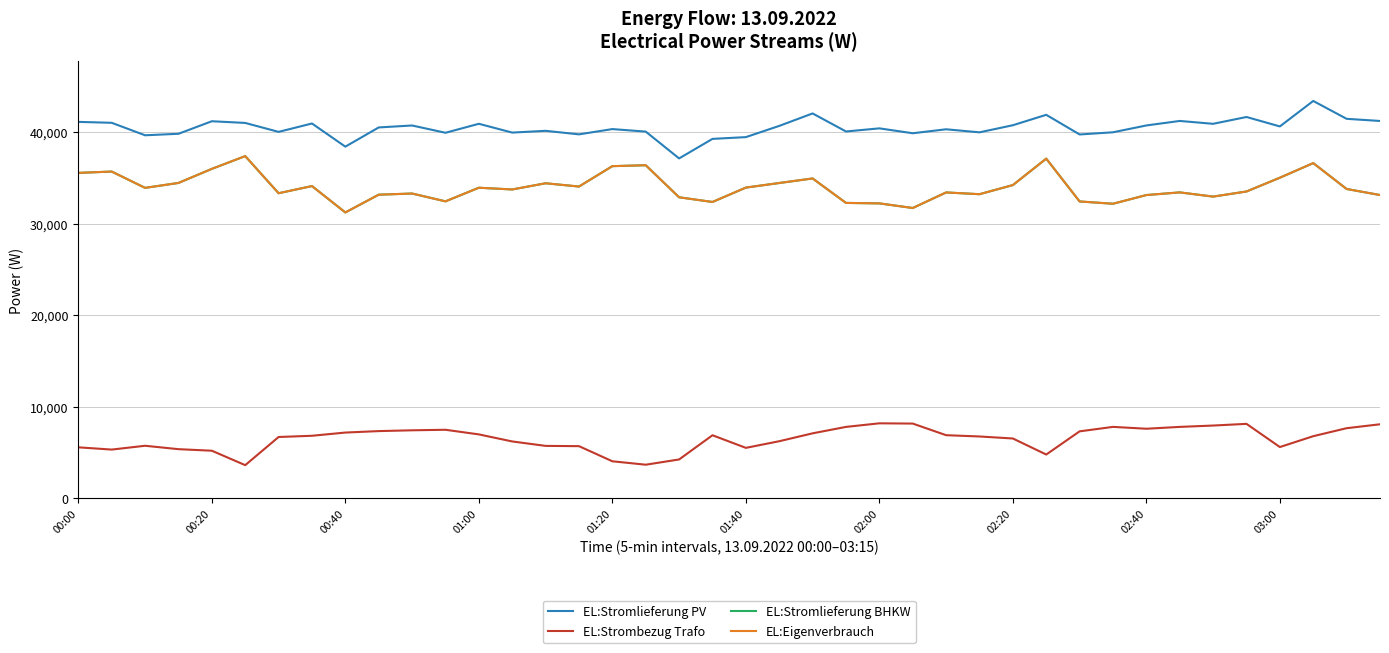

Is this an area chart (filled region under the line)?

No